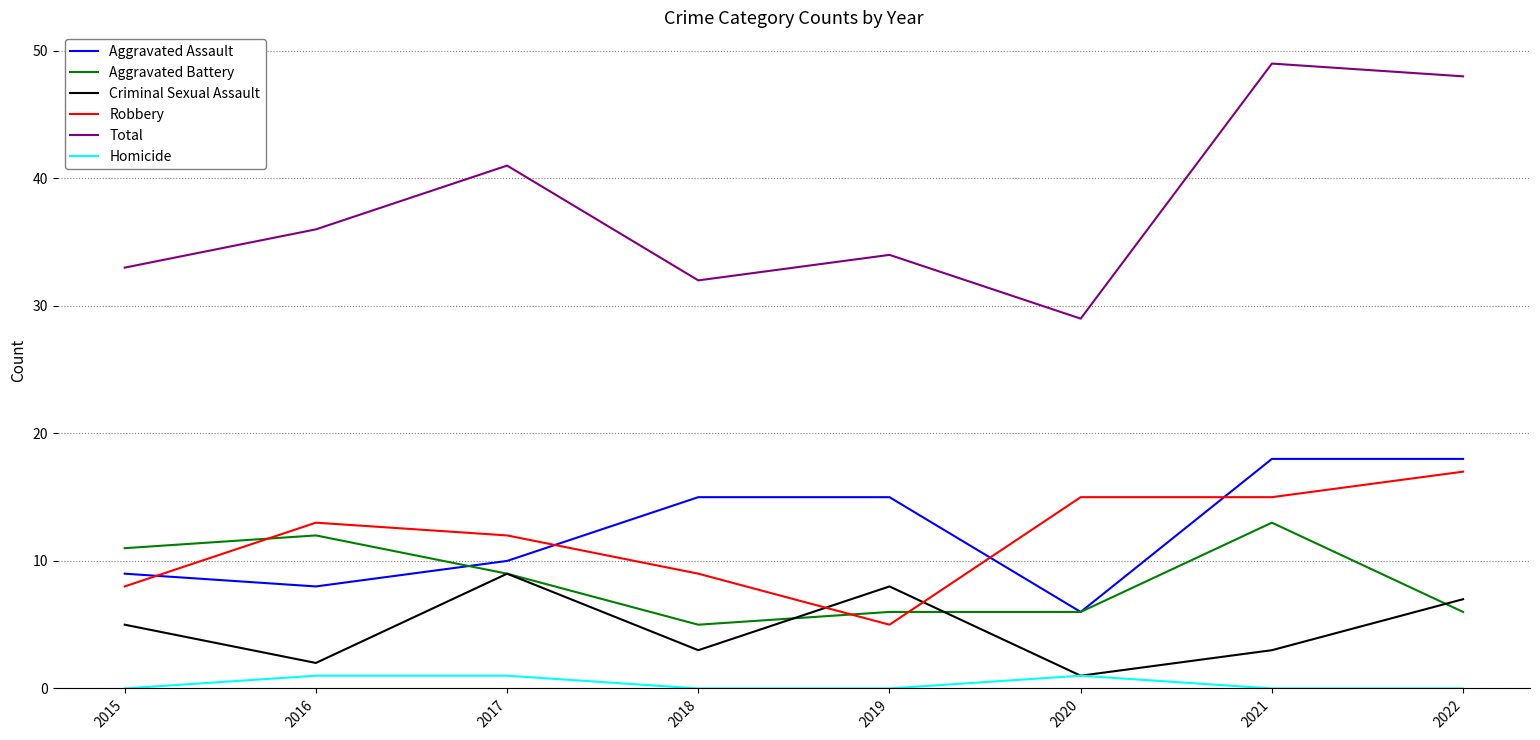

What are all the series names shown in the legend?

Aggravated Assault, Aggravated Battery, Criminal Sexual Assault, Robbery, Total, Homicide